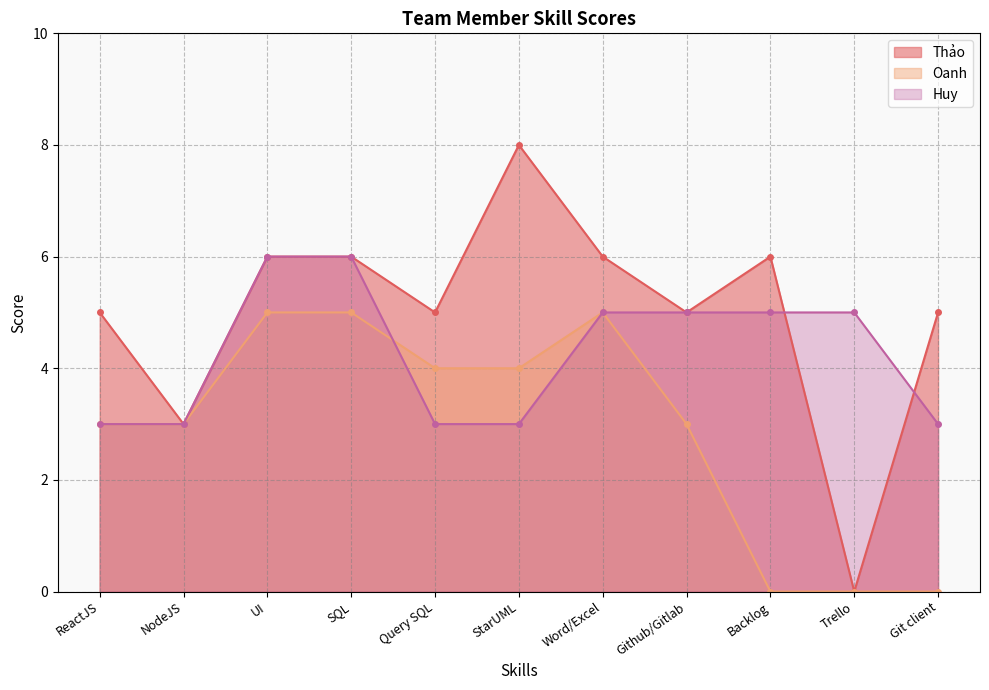

Between which two adjacent categories do Oanh and Huy first intersect?

SQL and Query SQL